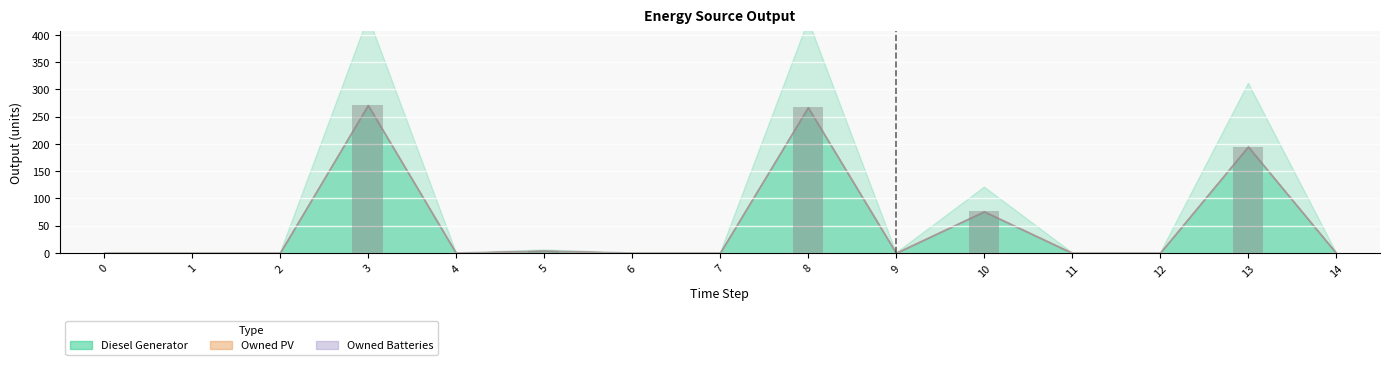

Reading left to right, extract all data points from this chart.

0=0.0	1=0.0	2=0.0	3=271.0	4=0.0	5=4.0	6=0.0	7=0.0	8=267.0	9=0.0	10=76.0	11=0.0	12=0.0	13=195.0	14=0.0